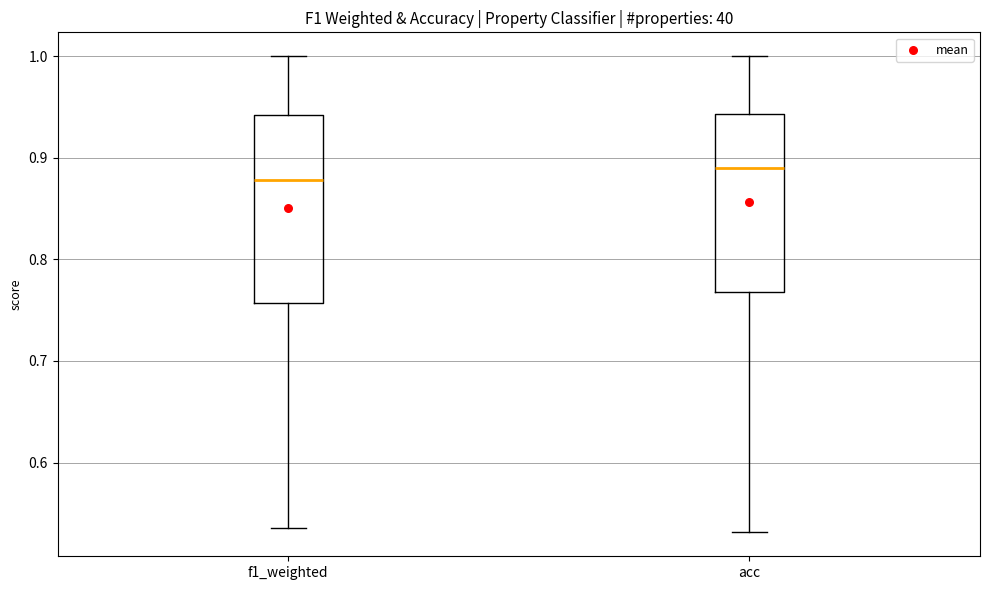

Reading left to right, transcribe this box plot: for each box, give where its median line is, the range the box spans, and where its two whiskers end, as read against the y-axis. The values are not printed on the chart, so give them approximately, as read against the axis.

f1_weighted: median 0.88, box 0.76 to 0.94, whiskers 0.54 to 1.00
acc: median 0.89, box 0.77 to 0.94, whiskers 0.53 to 1.00